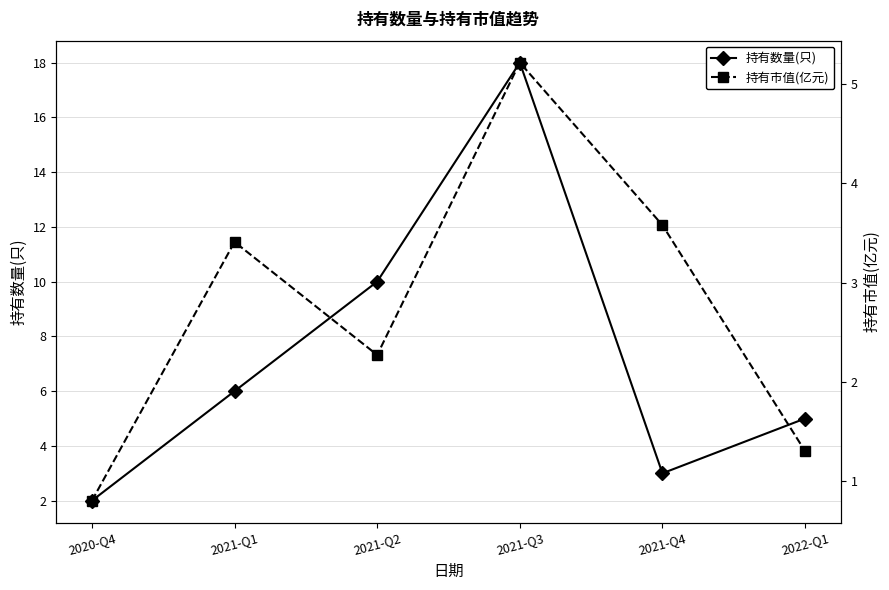

What are all the series names shown in the legend?

持有数量(只), 持有市值(亿元)